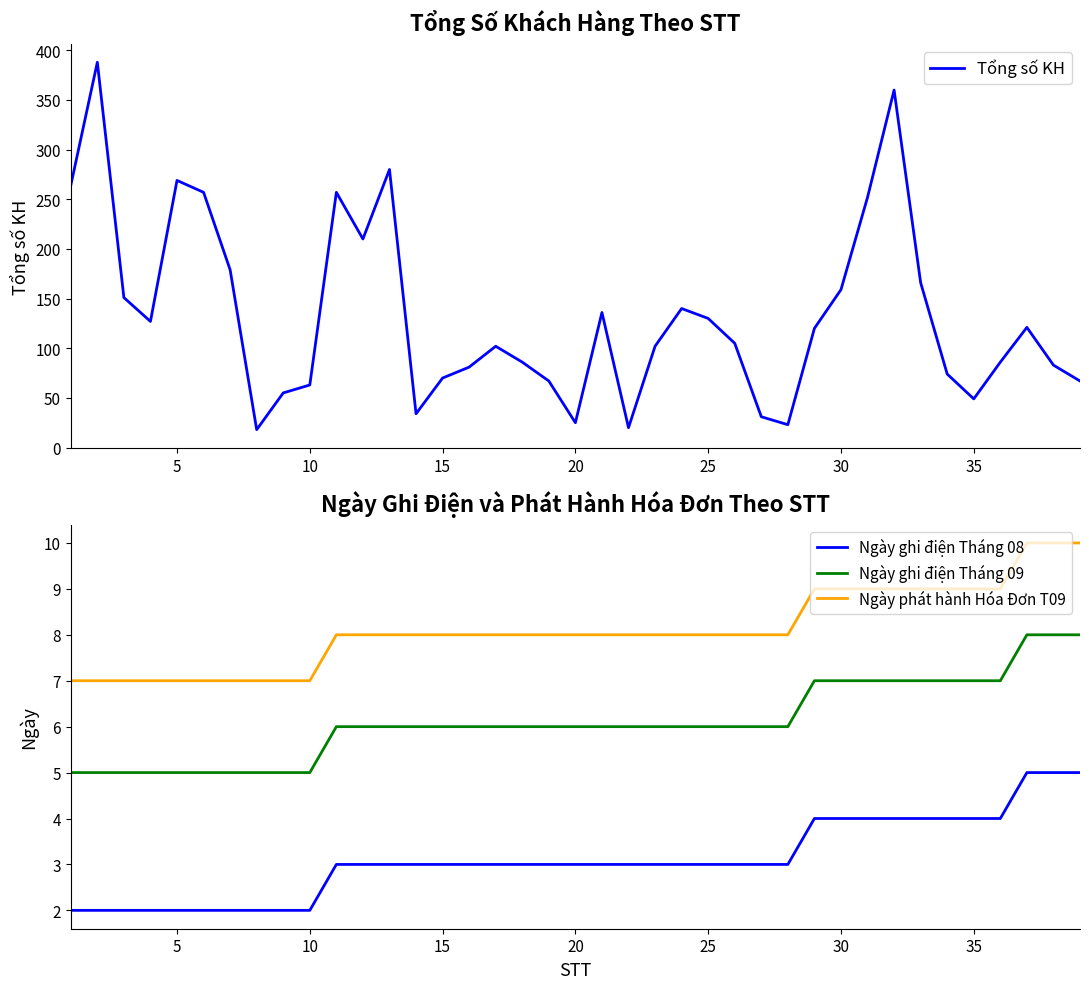

True or false: Ngày phát hành Hóa Đơn T09 and Ngày ghi điện Tháng 08 cross at least once.

False